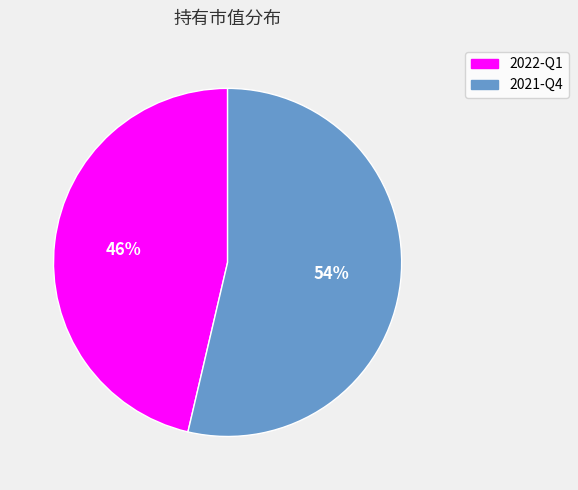

To the nearest percent, what portion does 2021-Q4 represent?

54%